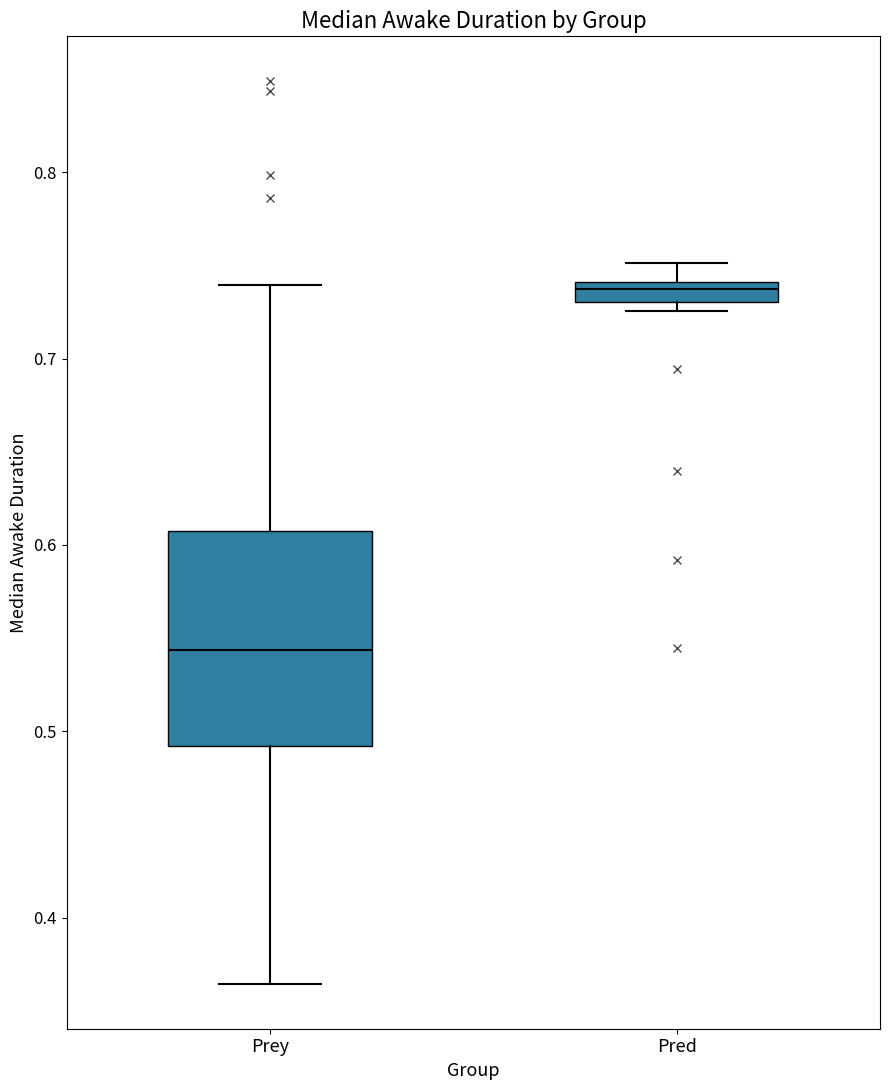

Which box is the tallest, from its lower edge to its upper edge?

Prey